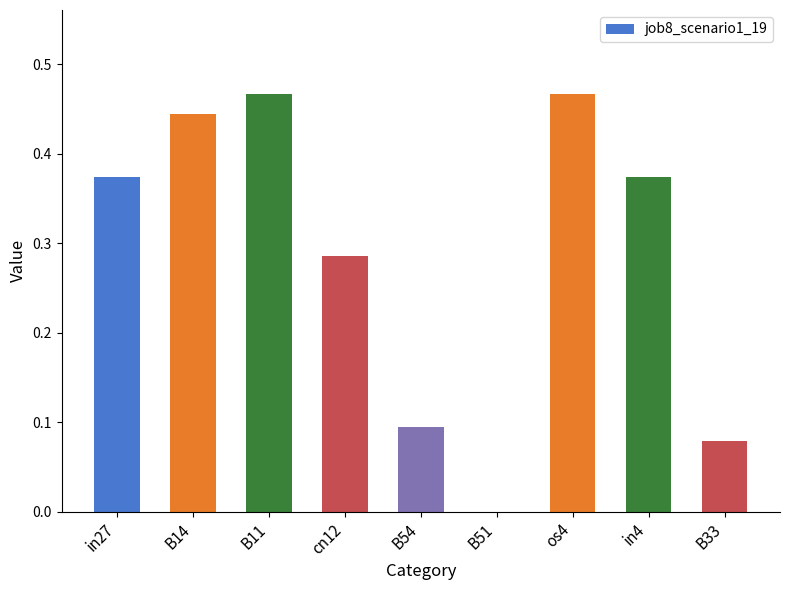

How many values exceed 0?

8